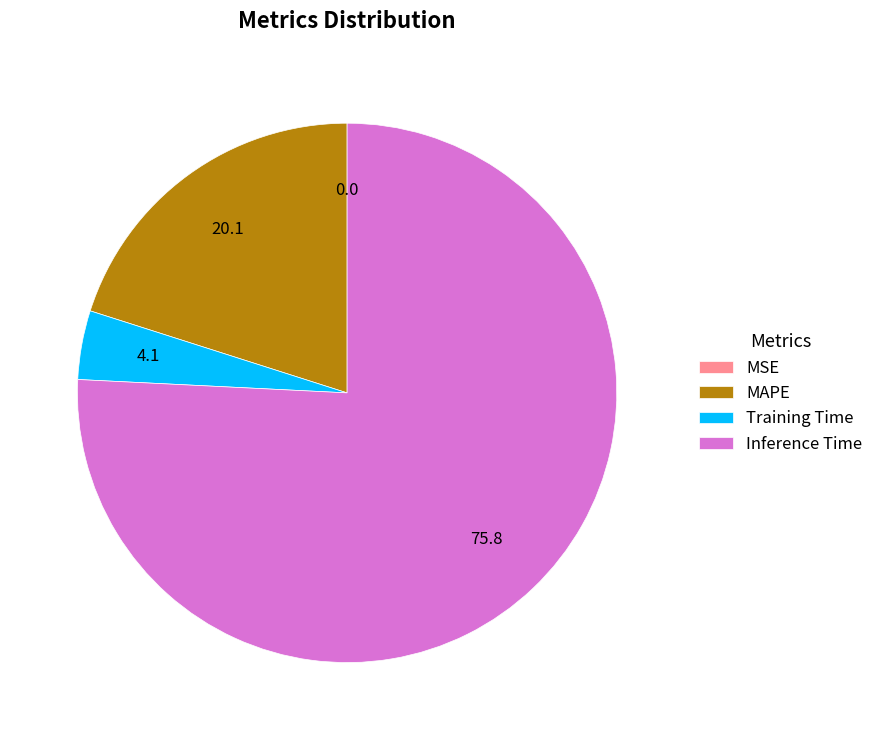

Is Inference Time the majority of the pie?

Yes